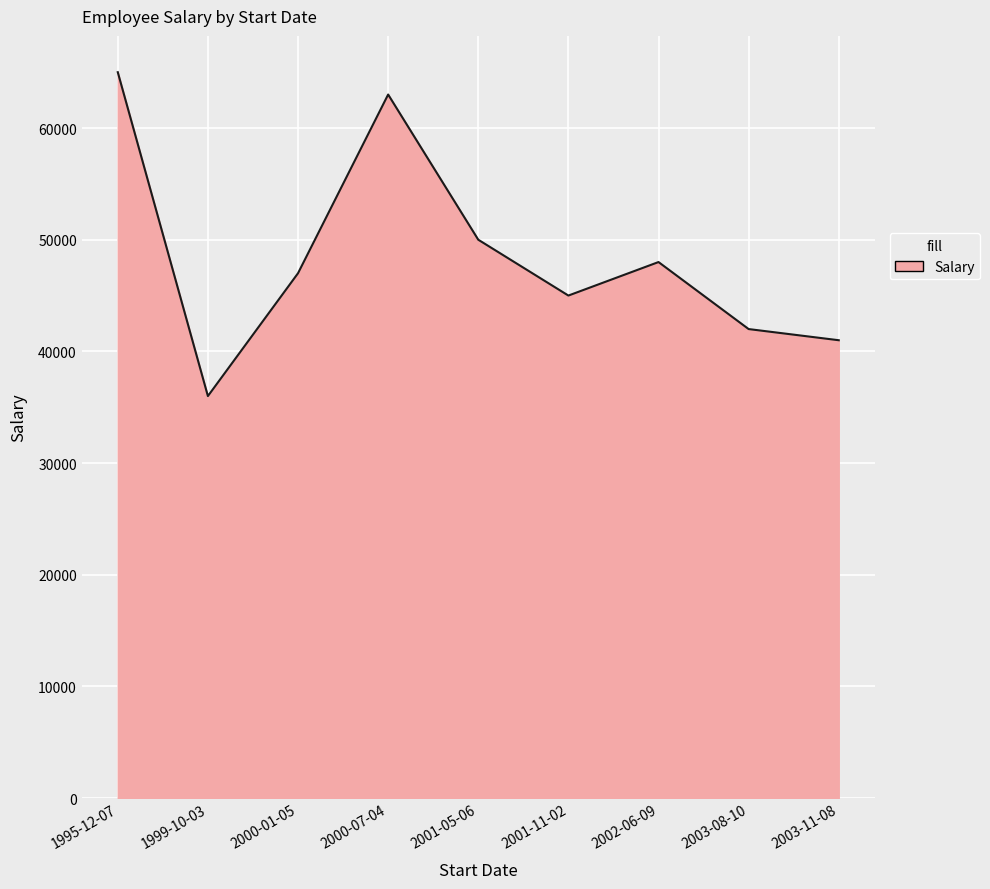

What is the minimum value shown in the chart?

36000